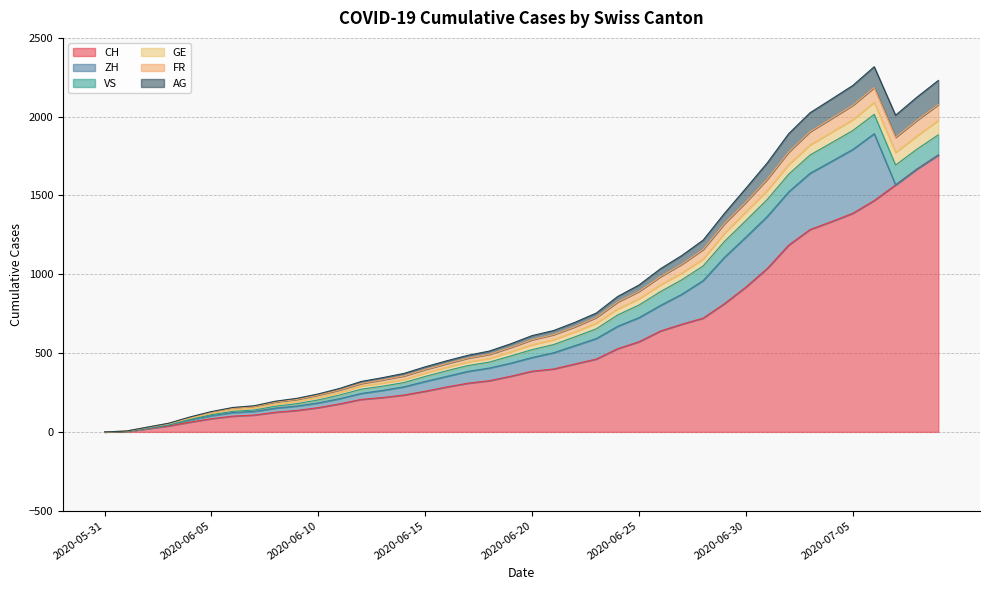

At how many categories does at least one series exceed 418?

24